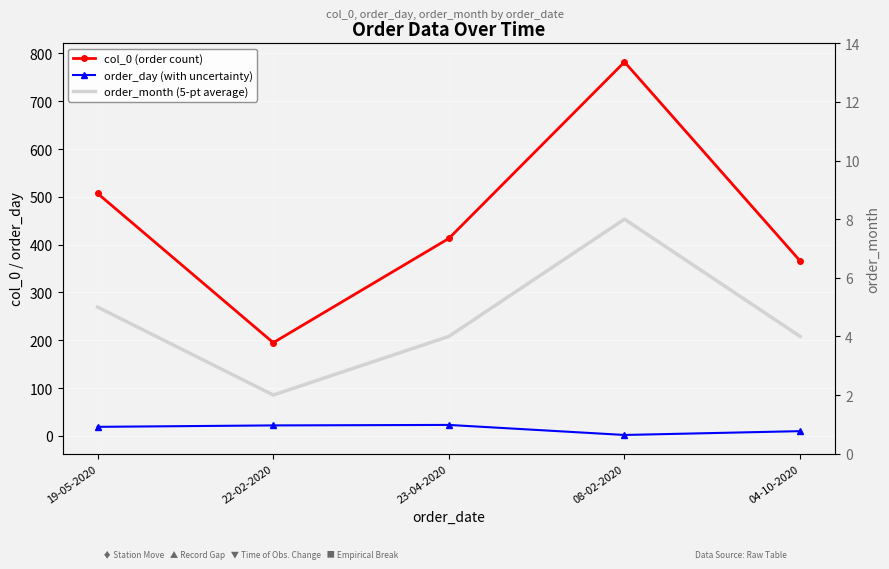

At 23-04-2020, list the series in order from smallest to largest.

order_month (5-pt average), order_day (with uncertainty), col_0 (order count)